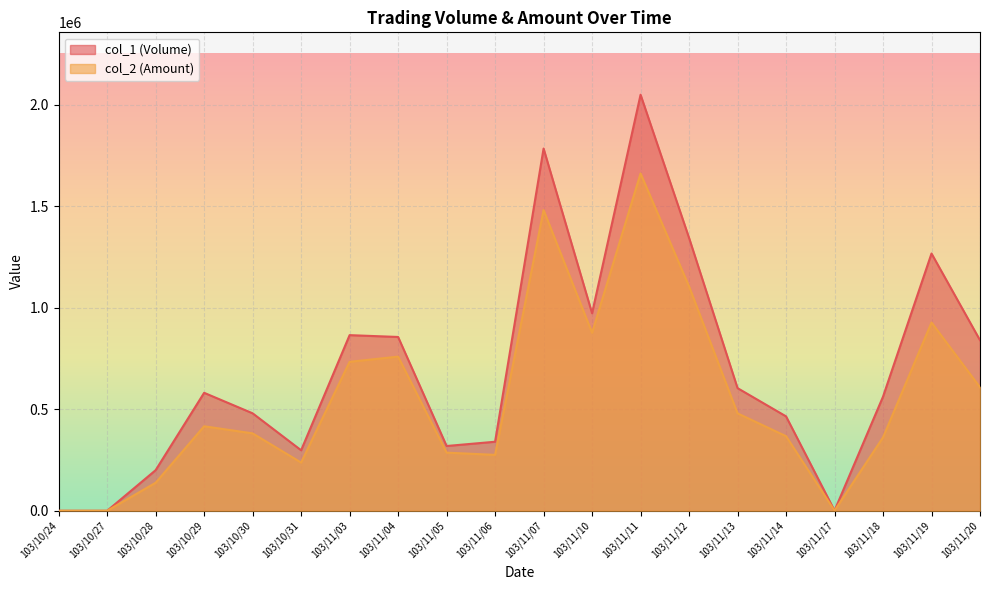

At which category does col_2 (Amount) reach its first local valley?

103/10/31